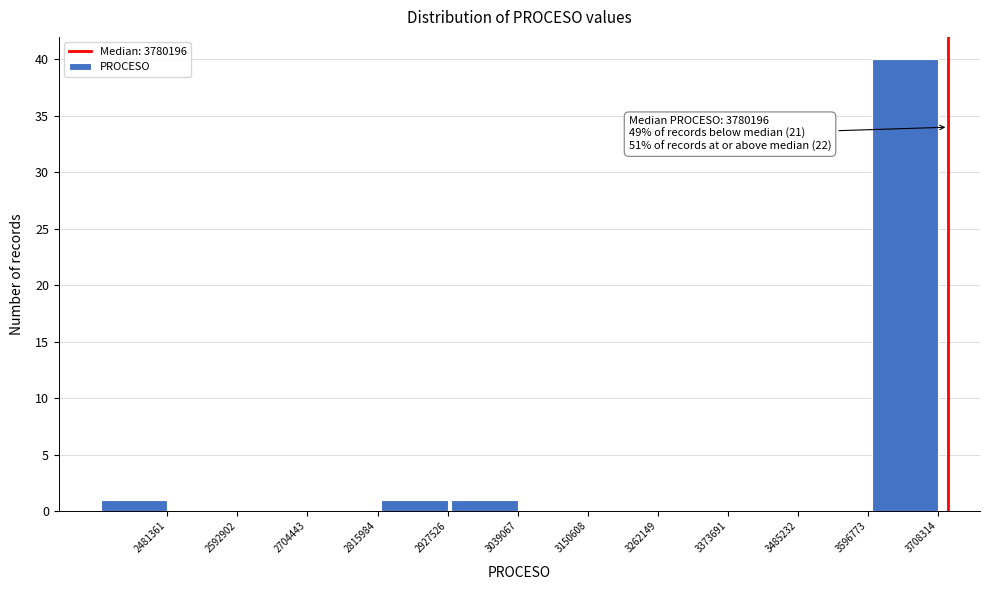

Reading right to left, what are all the values shown in this chart?

3708314=40	3596773=0	3485232=0	3373691=0	3262149=0	3150608=0	3039067=1	2927526=1	2815984=0	2704443=0	2592902=0	2481361=1